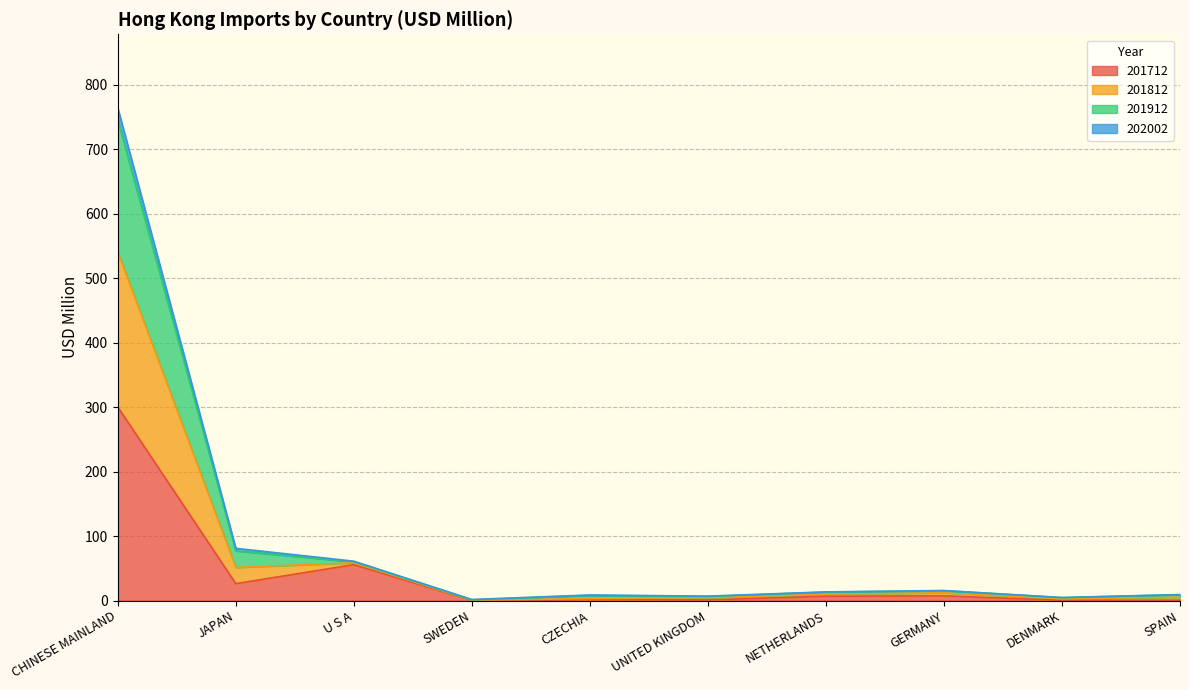

What is the maximum value for 201712?

300.2